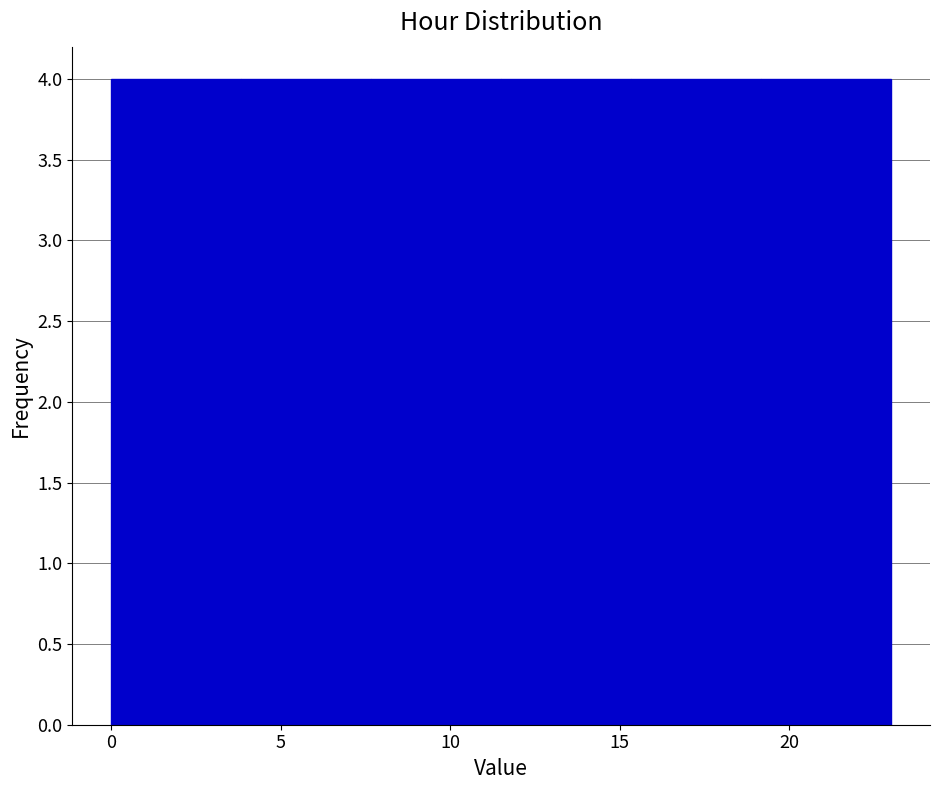

Reading left to right, list every bar in this chart as the range it spans on the x-axis followed by its height. Neither the bar edges nor the heights are printed on the chart, so give them approximately, as read against the axes.

0.0 to 4.0: 4
4.0 to 7.5: 4
7.5 to 11.5: 4
11.5 to 15.5: 4
15.5 to 19.0: 4
19.0 to 23.0: 4